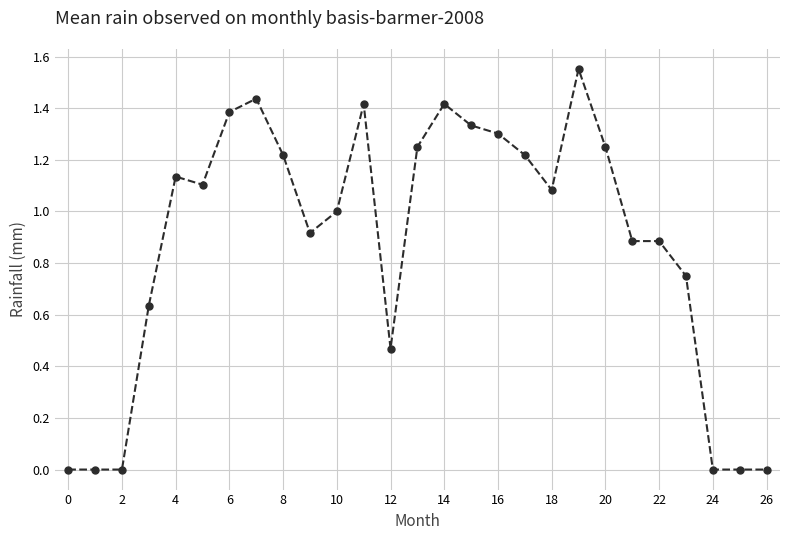

Count the number of categories in the chart.

27